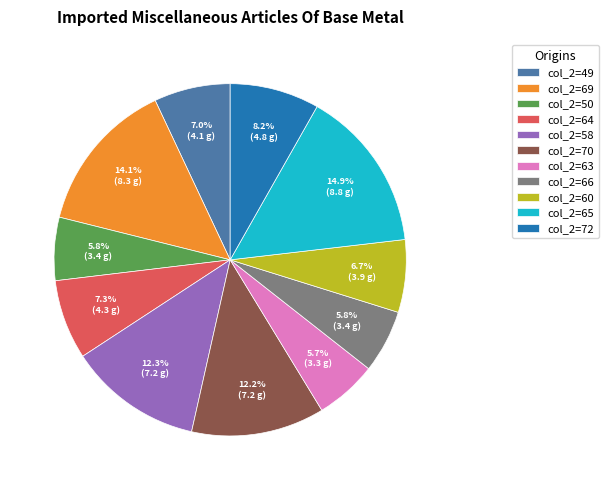

How much of the chart is everything except col_2=63?

94.3%